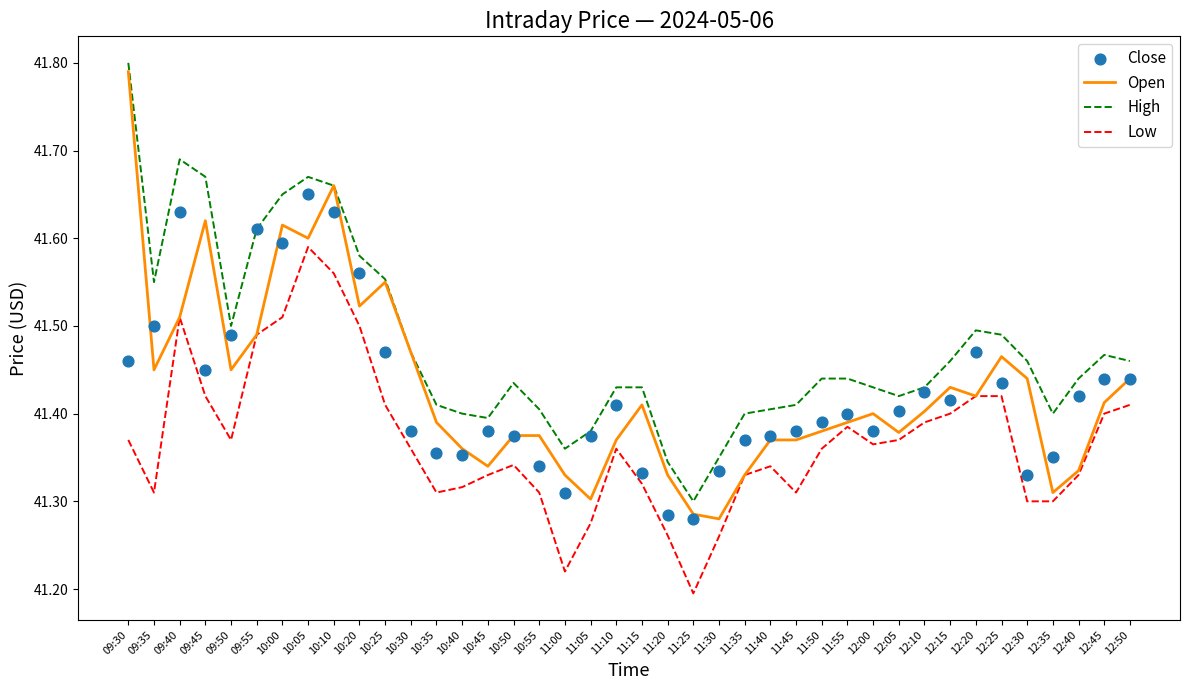

Which series has the largest Y range (max minus min)?

Open